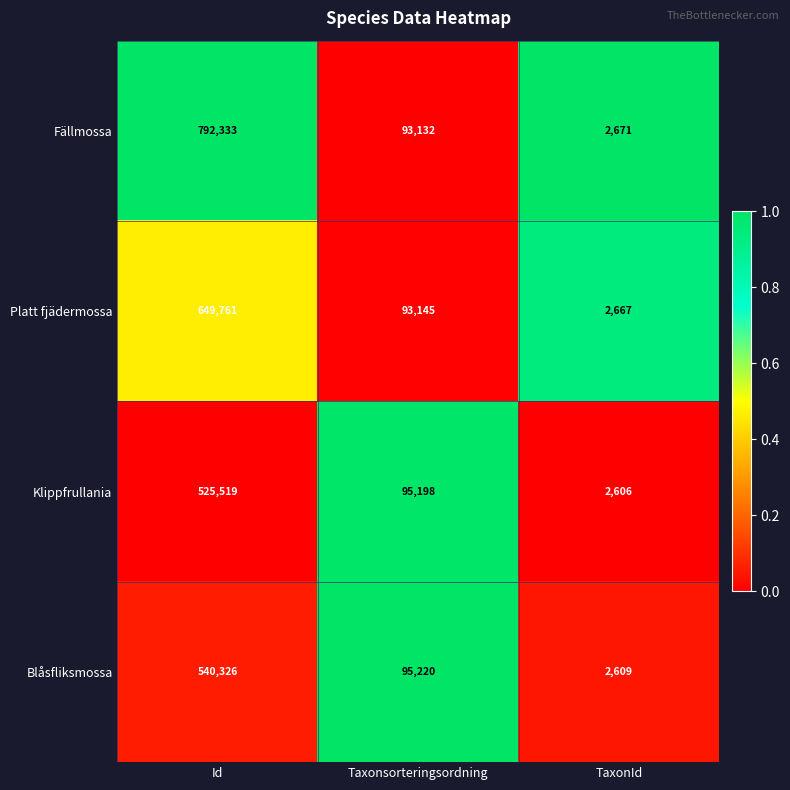

List the series in order of their peak value, highest first.

Fällmossa, Platt fjädermossa, Blåsfliksmossa, Klippfrullania